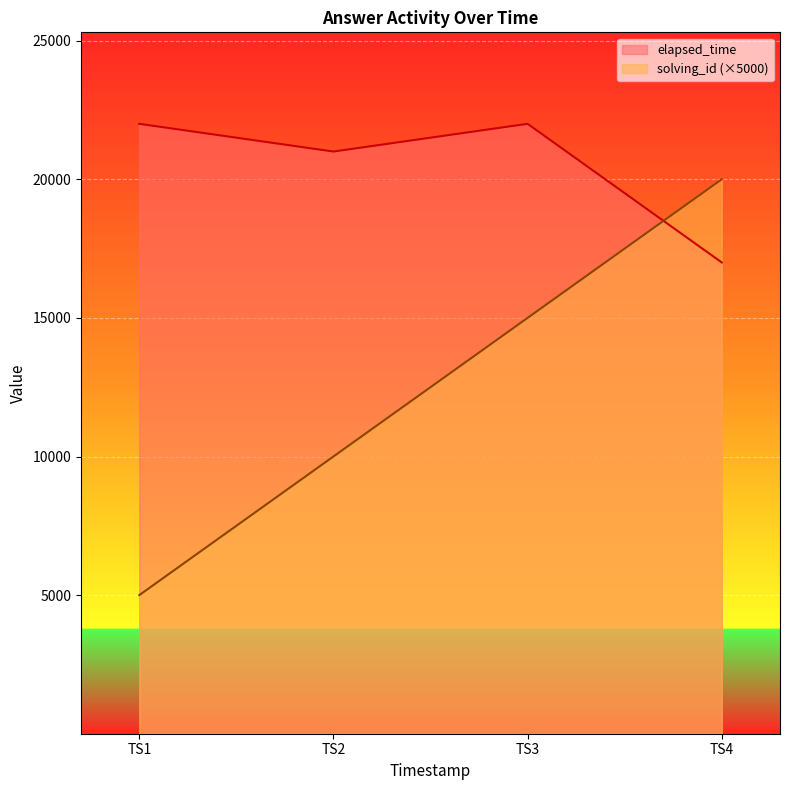

The value of solving_id (×5000) at TS1 is 8381. True or false?

False